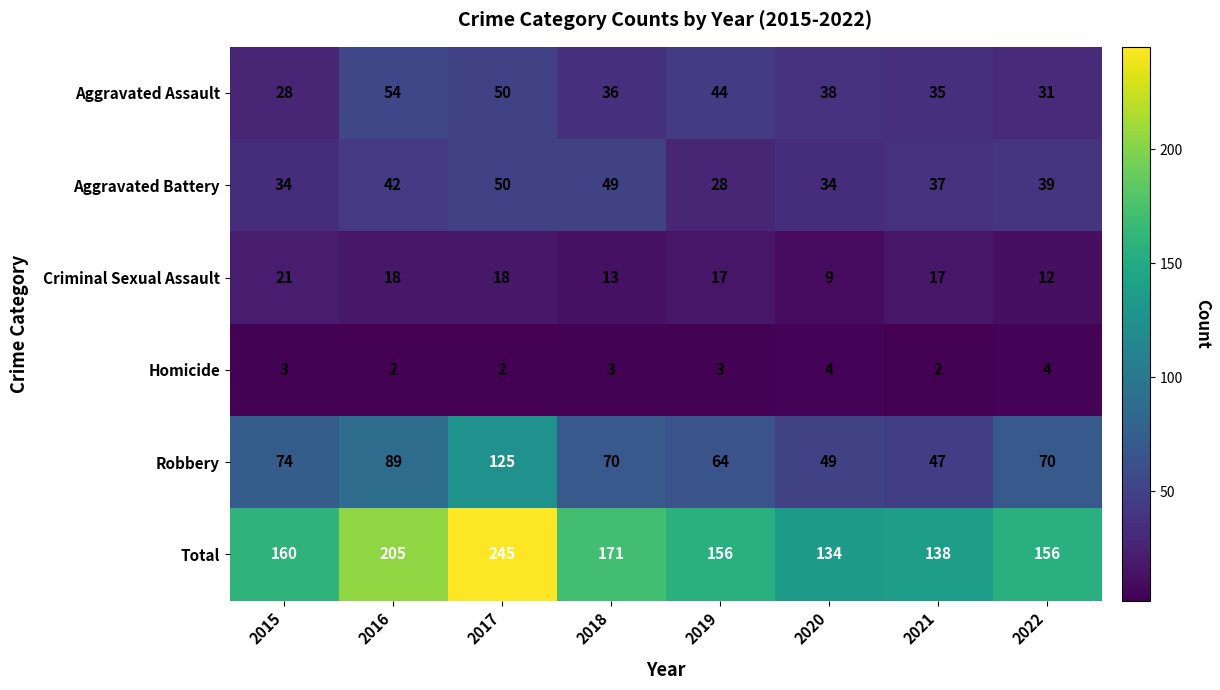

At which label is Robbery closest to 86?

2016